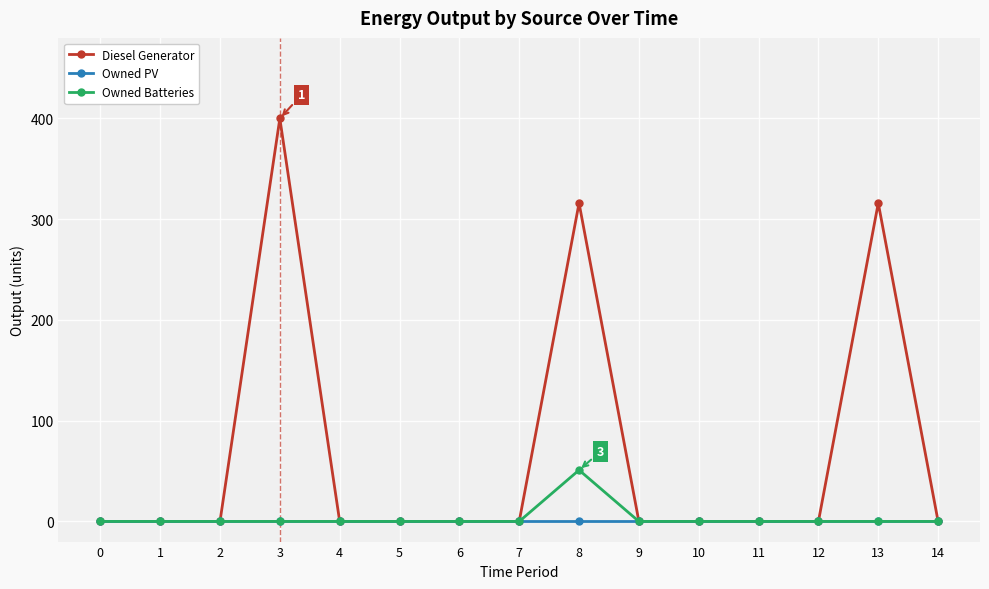

What is the difference between the maximum and minimum values in the Owned Batteries series?

51